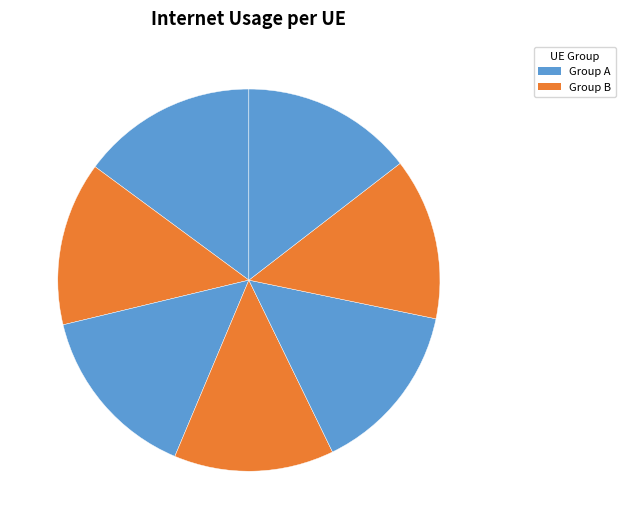

The 518561 slice represents 29% of the pie. True or false?

False